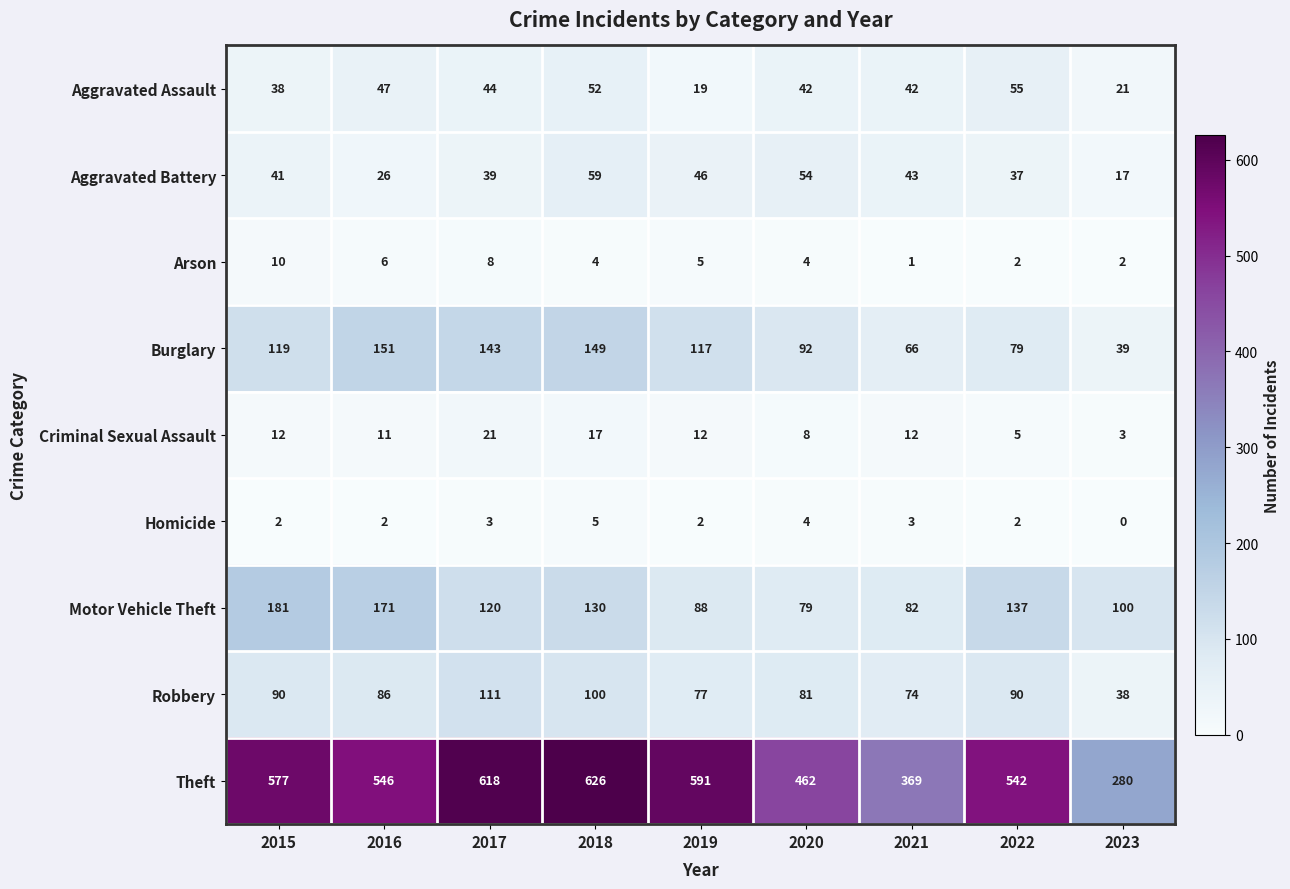

Which series has the largest range (max minus min)?

Theft